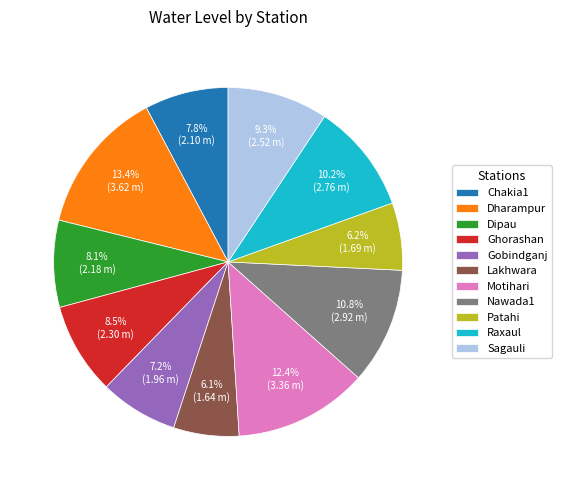

Count the number of slices in the pie.

11